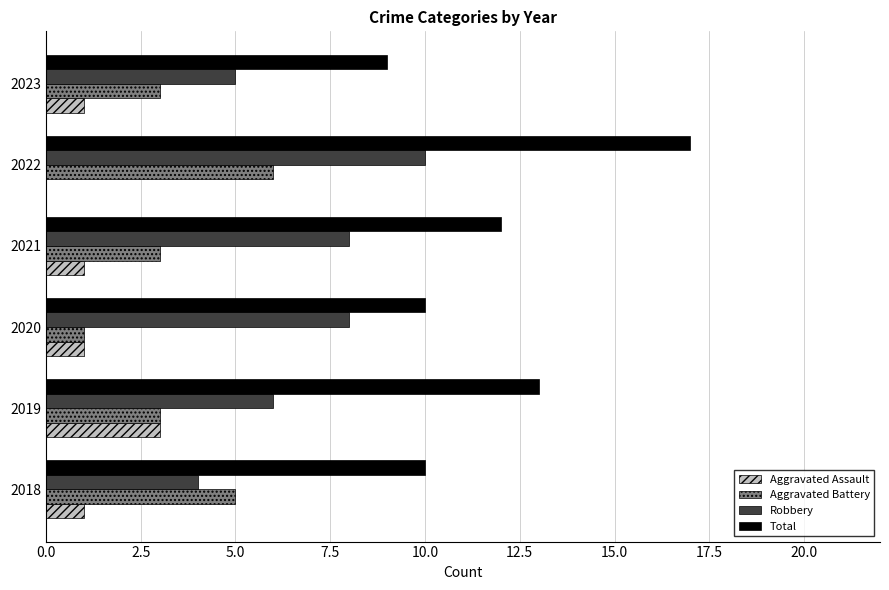

At which category does the chart reach its peak across all series?

2022